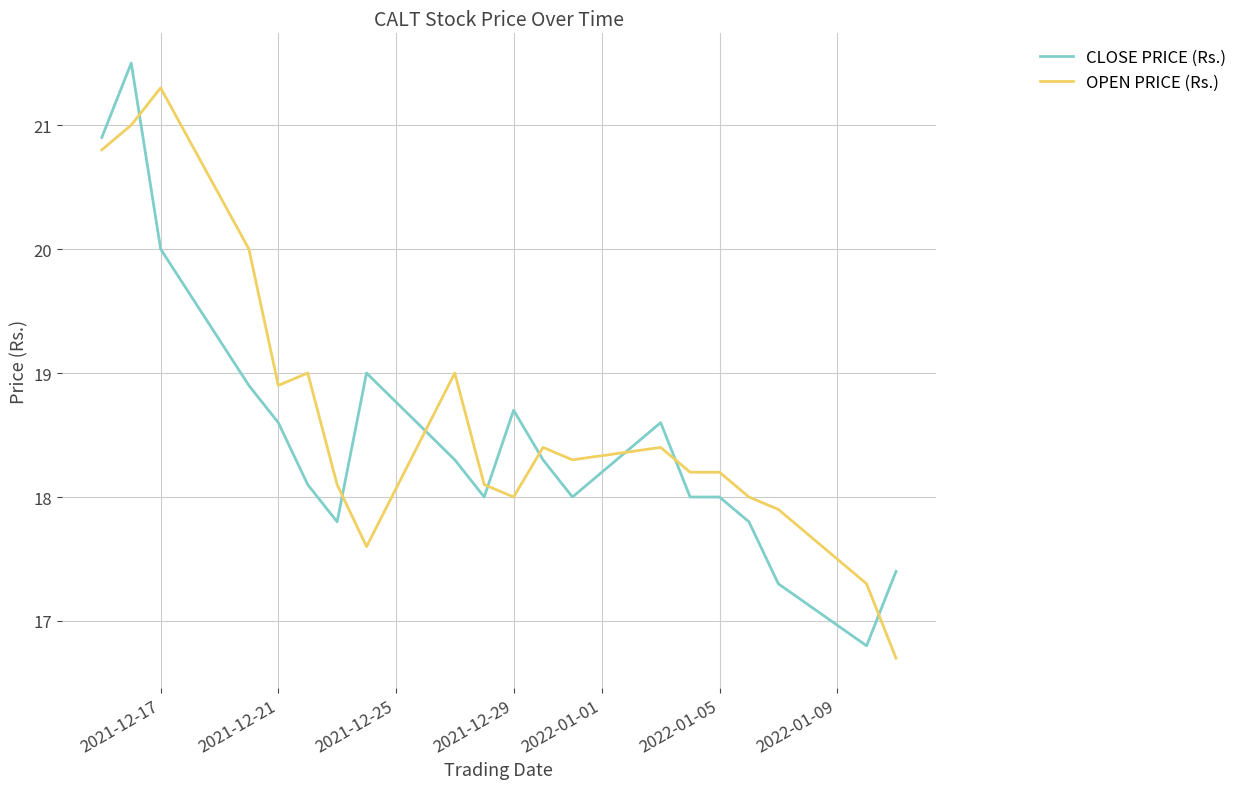

After their last crossing, which series has the higher values: OPEN PRICE (Rs.) or CLOSE PRICE (Rs.)?

CLOSE PRICE (Rs.)